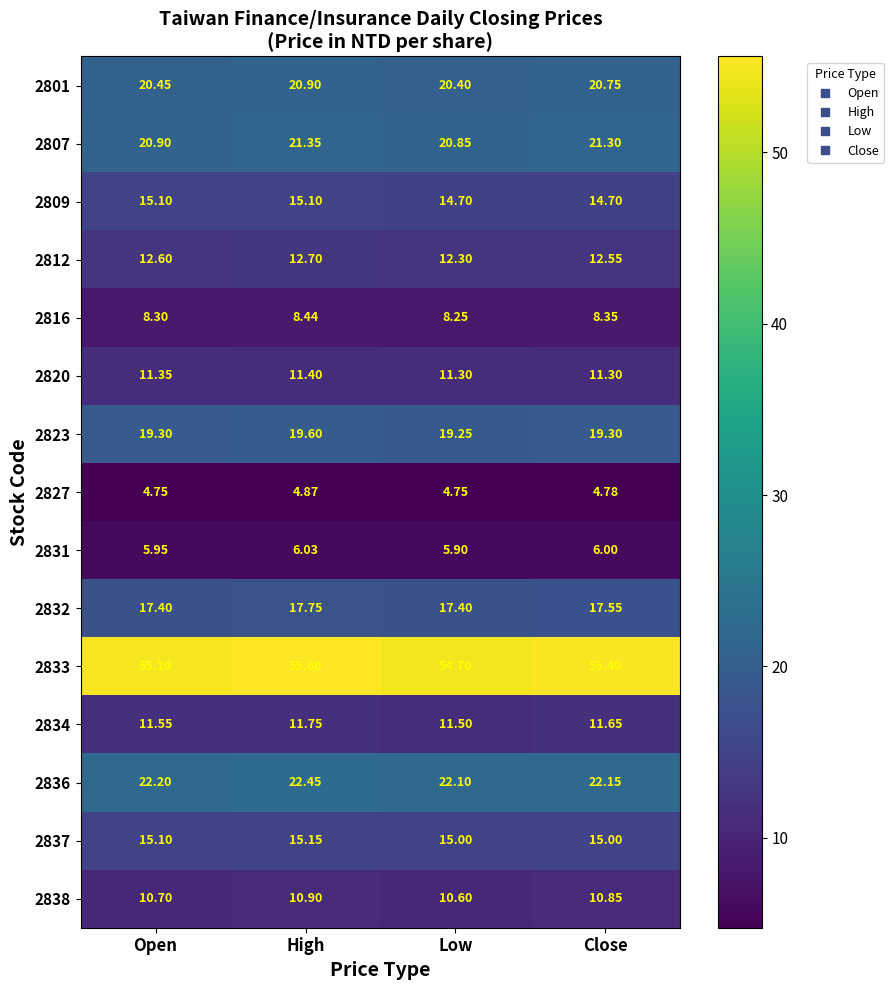

Which category has the highest value across all series?

High